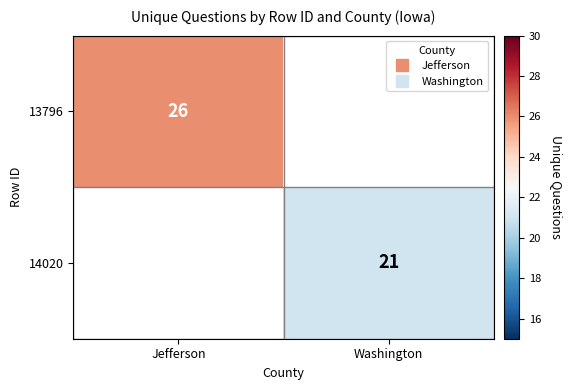

The value of 14020 at Washington is 21.0. True or false?

True